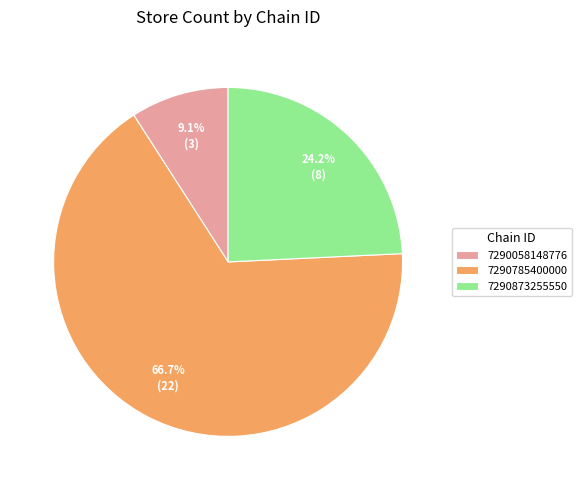

Between 7290873255550 and 7290785400000, which is larger?

7290785400000